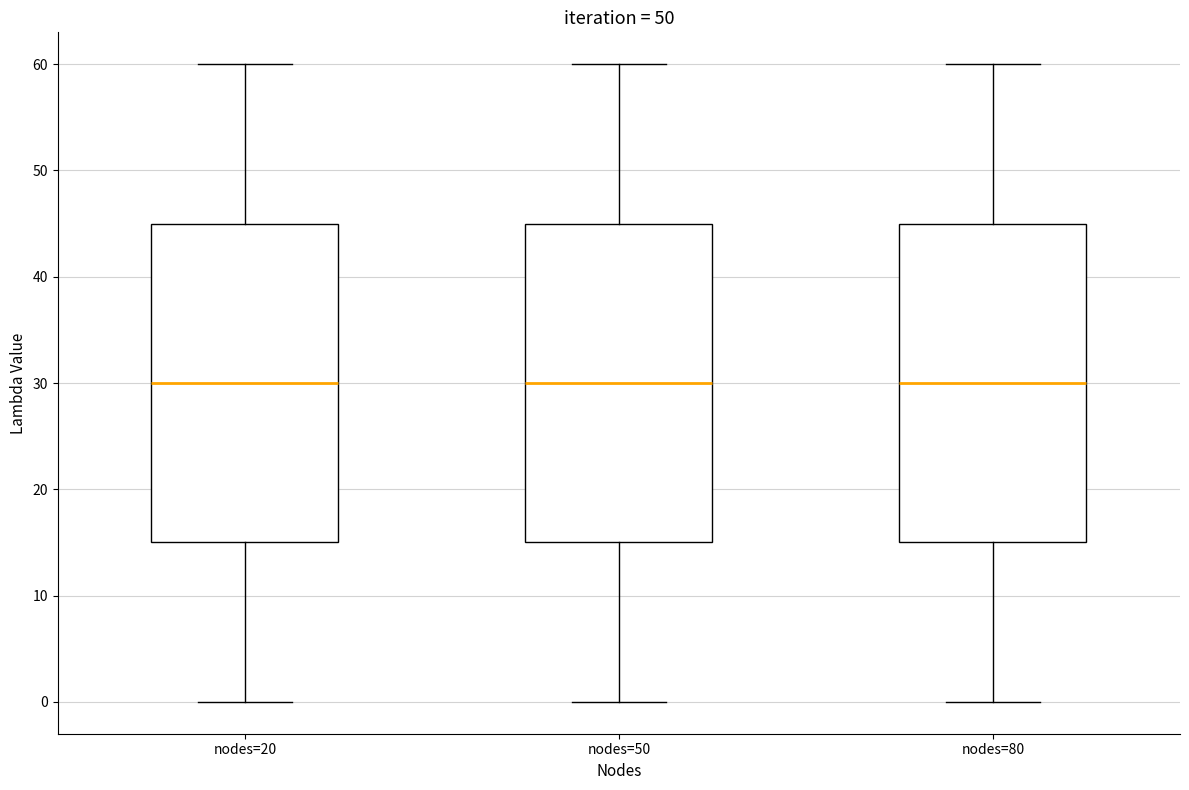

Reading left to right, transcribe this box plot: for each box, give where its median line is, the range the box spans, and where its two whiskers end, as read against the y-axis. The values are not printed on the chart, so give them approximately, as read against the axis.

nodes=20: median 30, box 15 to 45, whiskers 0 to 60
nodes=50: median 30, box 15 to 45, whiskers 0 to 60
nodes=80: median 30, box 15 to 45, whiskers 0 to 60